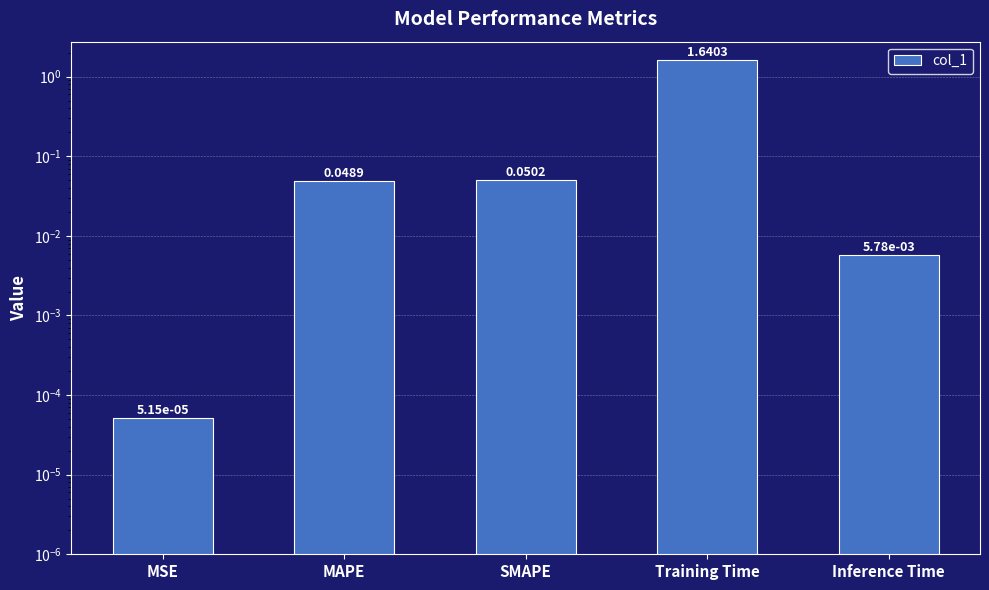

Between Inference Time and MAPE, which is larger?

MAPE